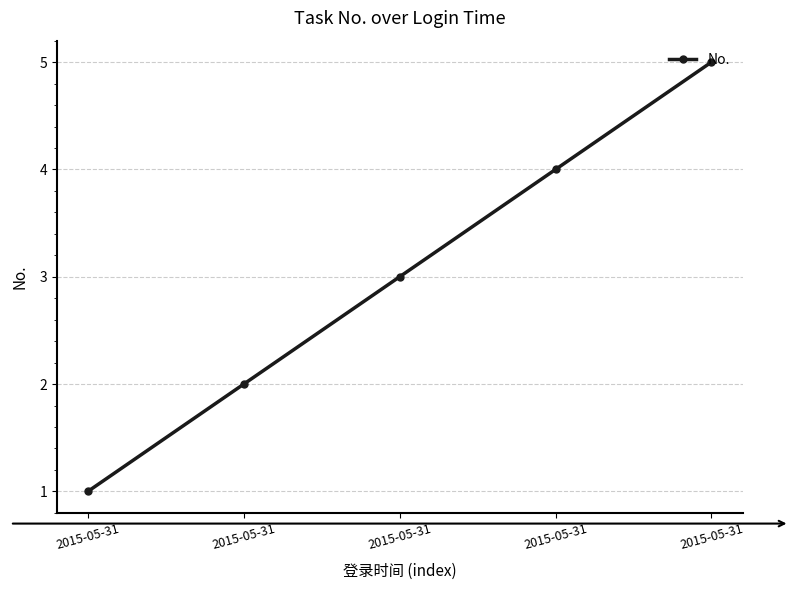

How many data points does each series have?

5